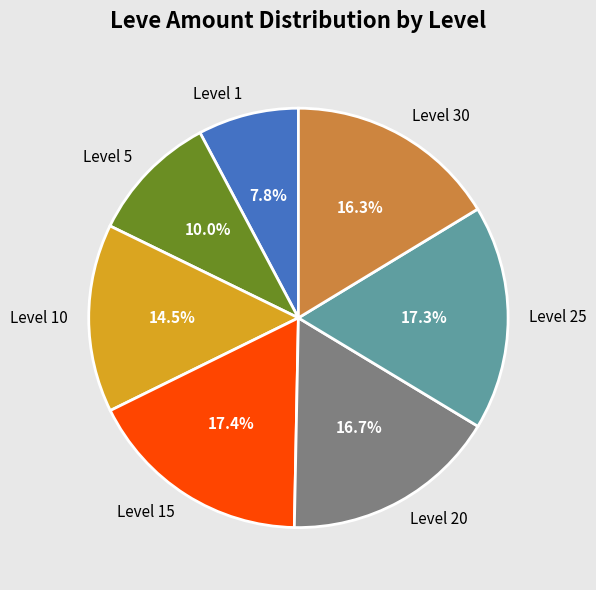

Which slice is the smallest?

Level 1